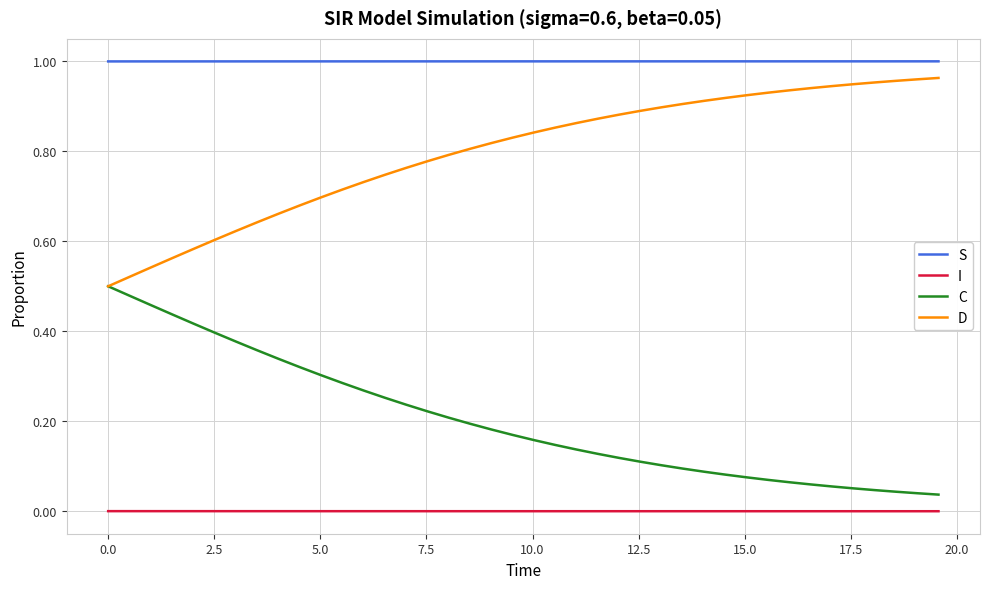

Rank the series by their average value, from highest to lowest.

S, D, C, I